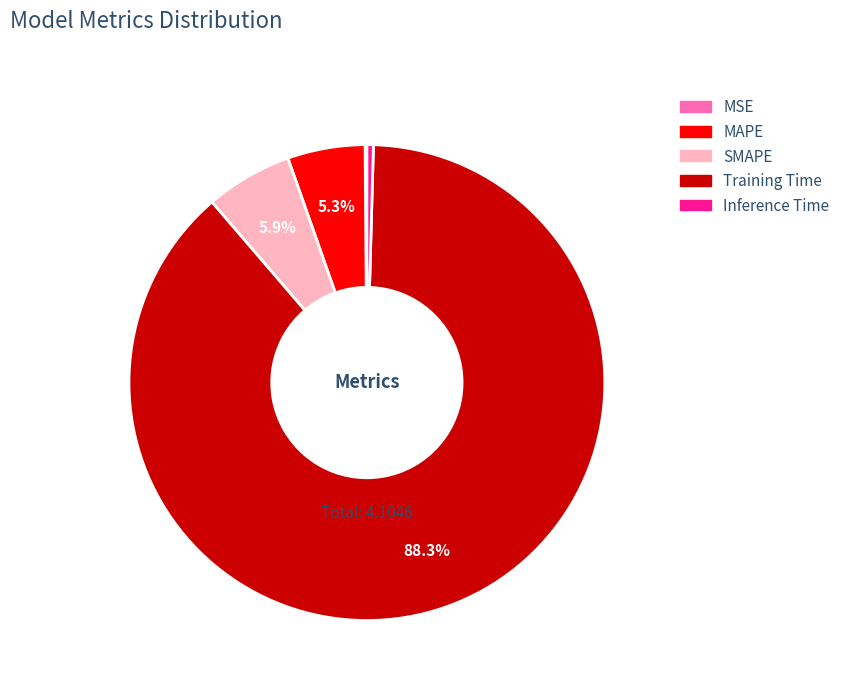

Between Training Time and MAPE, which is larger?

Training Time